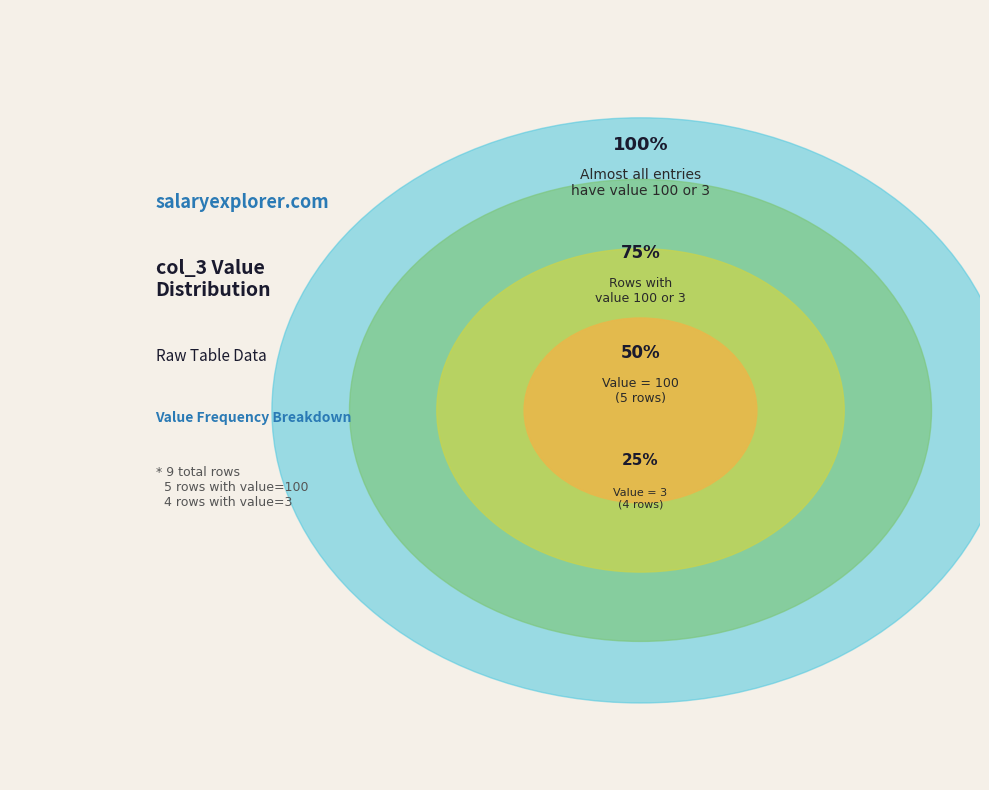

Which category has the smallest portion of the pie?

3